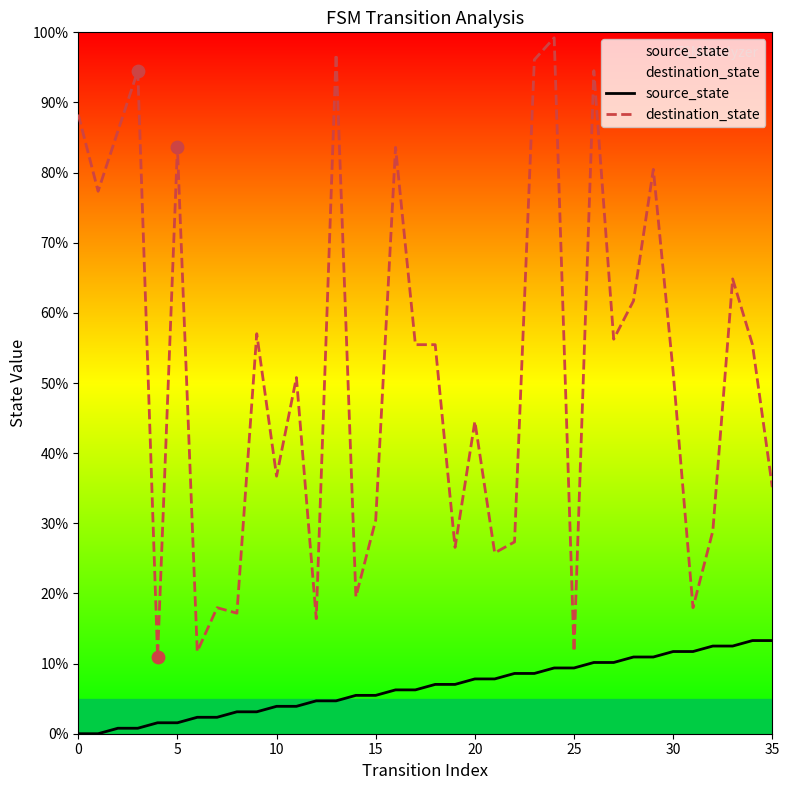

What are all the series names shown in the legend?

source_state, destination_state